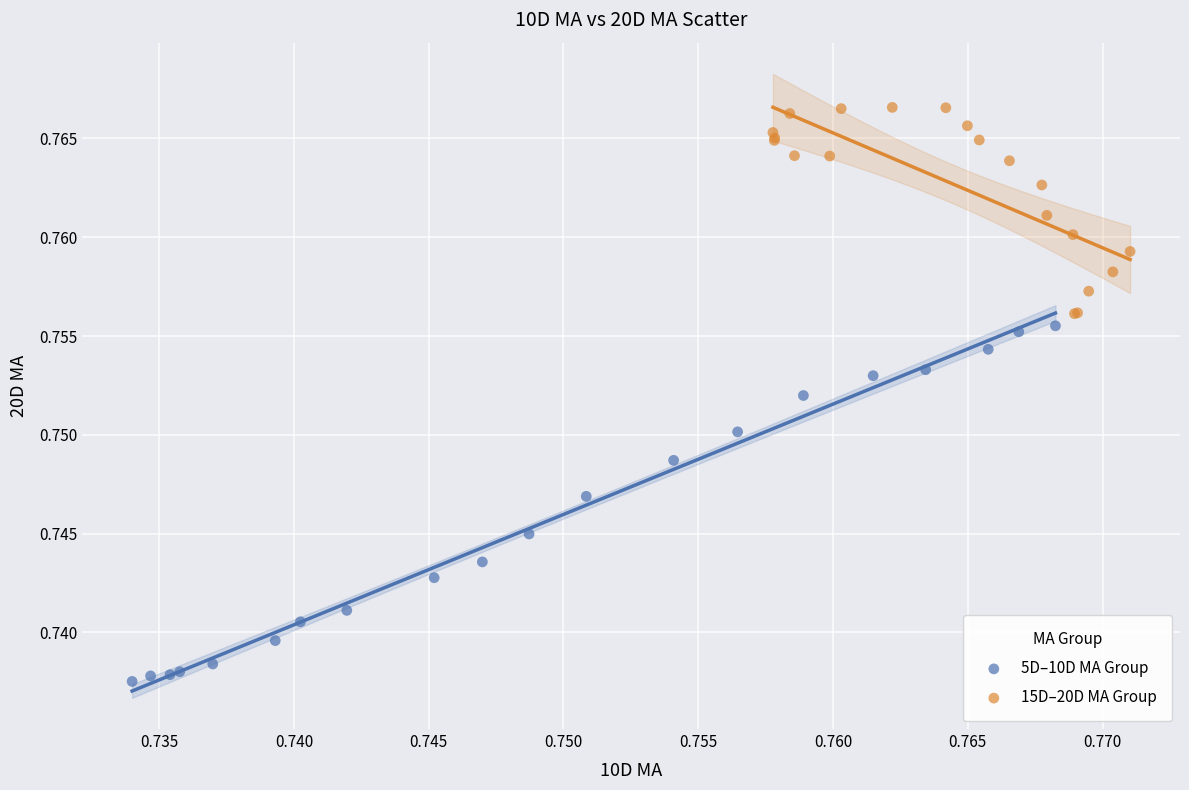

Which series reaches the minimum Y coordinate?

5D–10D MA Group